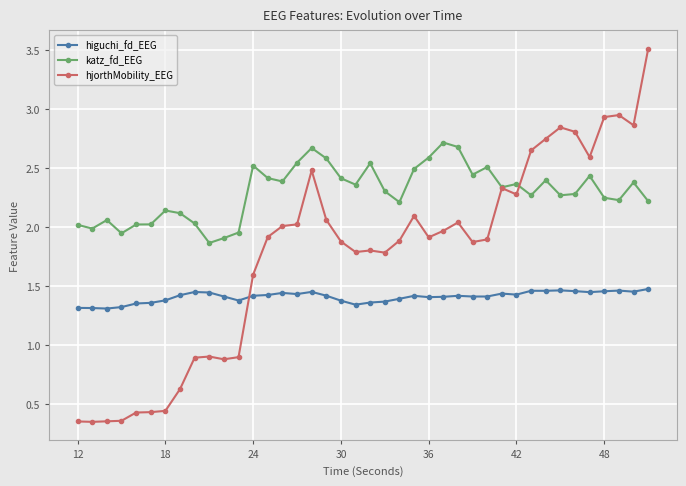

Does the chart have visible grid lines?

Yes